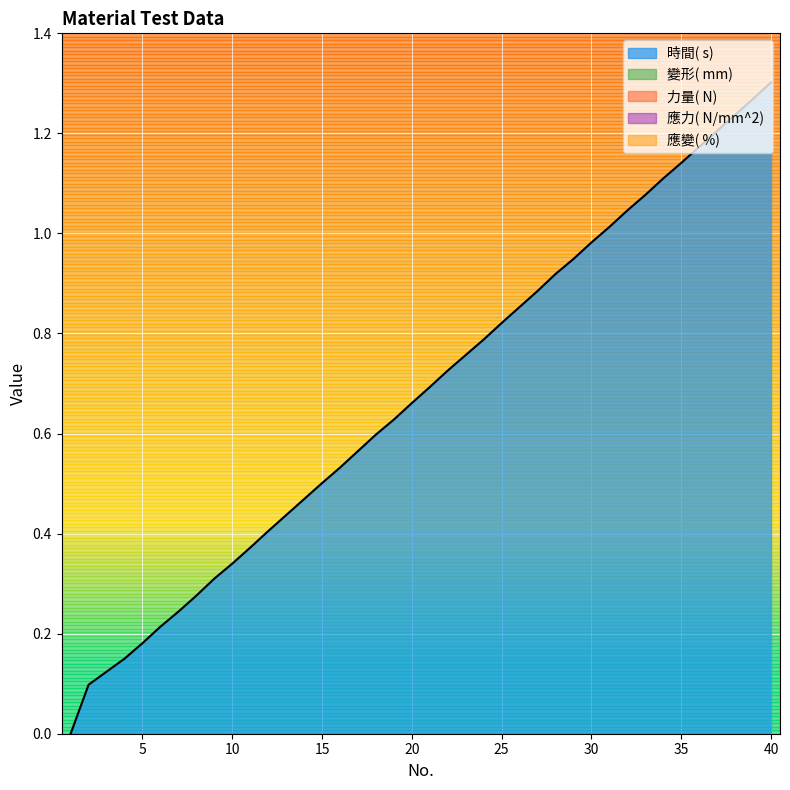

Reading left to right, extract all data points from this chart.

時間( s) : 1=0.0	2=0.1	3=0.1	4=0.1	5=0.2	6=0.2	7=0.2	8=0.3	9=0.3	10=0.3	11=0.4	12=0.4	13=0.4	14=0.5	15=0.5	16=0.5	17=0.6	18=0.6	19=0.6	20=0.7	21=0.7	22=0.7	23=0.8	24=0.8	25=0.8	26=0.9	27=0.9	28=0.9	29=0.9	30=1.0	31=1.0	32=1.0	33=1.1	34=1.1	35=1.1	36=1.2	37=1.2	38=1.2	39=1.3	40=1.3
變形( mm) : 1=0.0	2=0.0	3=0.0	4=0.0	5=0.0	6=0.0	7=0.0	8=0.0	9=0.0	10=0.0	11=0.0	12=0.0	13=0.0	14=0.0	15=0.0	16=0.0	17=0.0	18=0.0	19=0.0	20=0.0	21=0.0	22=0.0	23=0.0	24=0.0	25=0.0	26=0.0	27=0.0	28=0.0	29=0.0	30=0.0	31=0.0	32=0.0	33=0.0	34=0.0	35=0.0	36=0.0	37=0.0	38=0.0	39=0.0	40=0.0
力量( N) : 1=0.0	2=0.0	3=0.0	4=0.0	5=0.0	6=0.0	7=0.0	8=0.0	9=0.0	10=0.0	11=0.0	12=0.0	13=0.0	14=0.0	15=0.0	16=0.0	17=0.0	18=0.0	19=0.0	20=0.0	21=0.0	22=0.0	23=0.0	24=0.0	25=0.0	26=0.0	27=0.0	28=0.0	29=0.0	30=0.0	31=0.0	32=0.0	33=0.0	34=0.0	35=0.0	36=0.0	37=0.0	38=0.0	39=0.0	40=0.0
應力( N/mm^2) : 1=0.0	2=0.0	3=0.0	4=0.0	5=0.0	6=0.0	7=0.0	8=0.0	9=0.0	10=0.0	11=0.0	12=0.0	13=0.0	14=0.0	15=0.0	16=0.0	17=0.0	18=0.0	19=0.0	20=0.0	21=0.0	22=0.0	23=0.0	24=0.0	25=0.0	26=0.0	27=0.0	28=0.0	29=0.0	30=0.0	31=0.0	32=0.0	33=0.0	34=0.0	35=0.0	36=0.0	37=0.0	38=0.0	39=0.0	40=0.0
應變( %) : 1=0.0	2=0.0	3=0.0	4=0.0	5=0.0	6=0.0	7=0.0	8=0.0	9=0.0	10=0.0	11=0.0	12=0.0	13=0.0	14=0.0	15=0.0	16=0.0	17=0.0	18=0.0	19=0.0	20=0.0	21=0.0	22=0.0	23=0.0	24=0.0	25=0.0	26=0.0	27=0.0	28=0.0	29=0.0	30=0.0	31=0.0	32=0.0	33=0.0	34=0.0	35=0.0	36=0.0	37=0.0	38=0.0	39=0.0	40=0.0